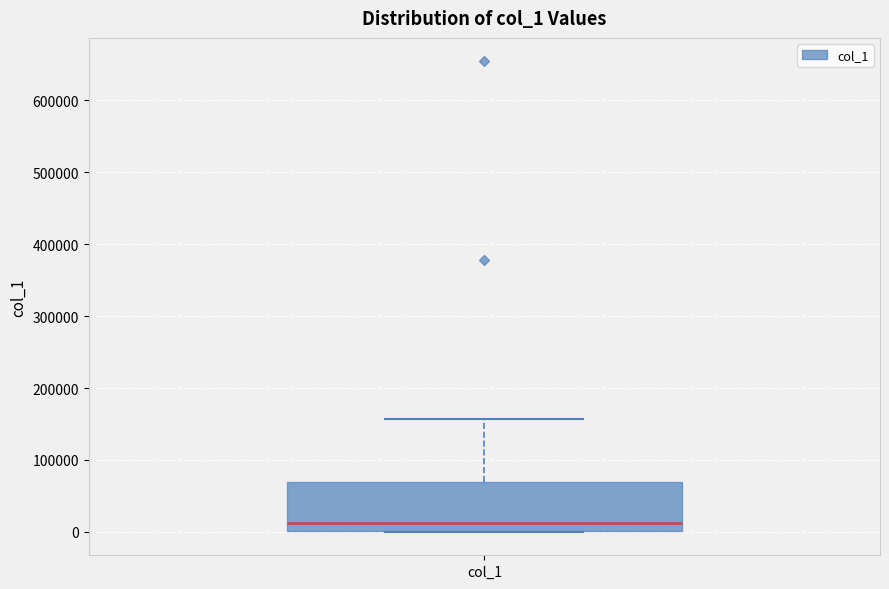

Where is the upper edge of the box for col_1 on the y-axis? The values are not printed on the chart, so give them approximately, as read against the axis.

70000